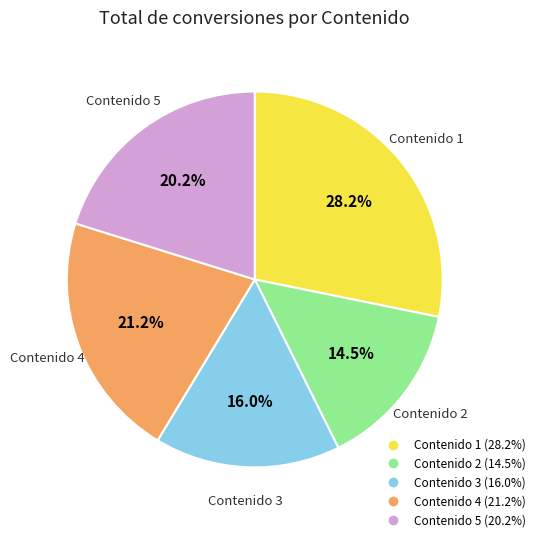

Count the number of slices in the pie.

5